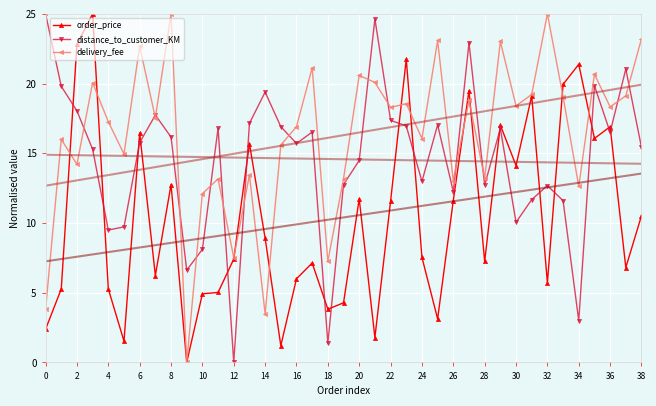

In order_price, how many points are higher than both neighbors (excluding endpoints)?

12